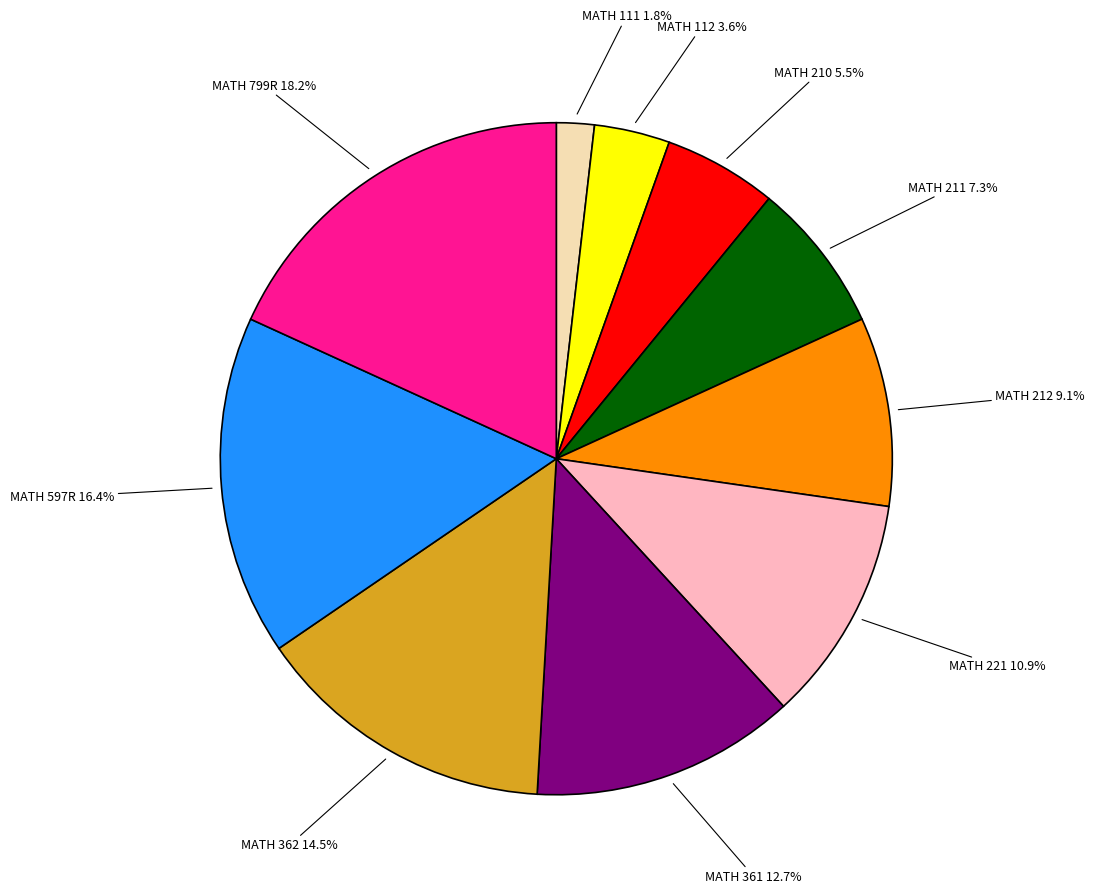

Is there a majority slice in this chart?

No